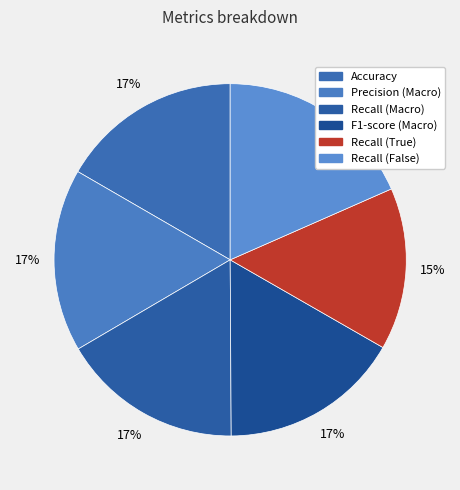

True or false: F1-score (Macro) accounts for 31% of the total.

False